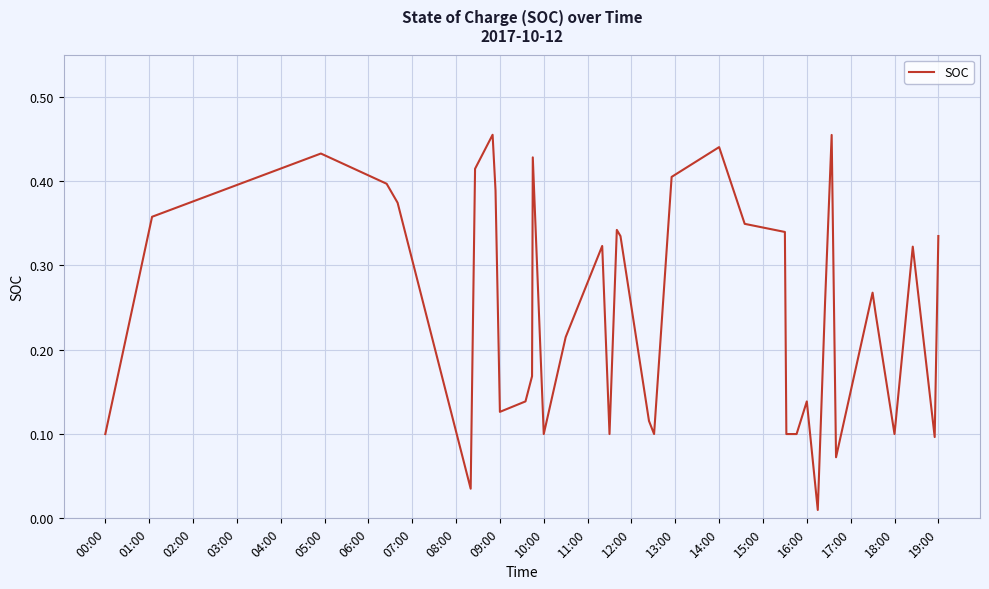

What is the value of the 26th point from the left?

0.3